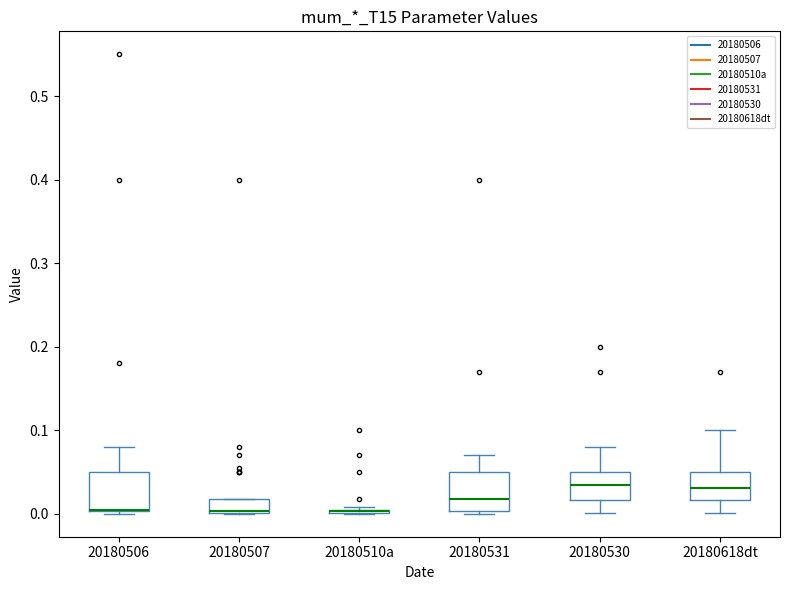

Where is the upper edge of the box for 20180510a on the y-axis? The values are not printed on the chart, so give them approximately, as read against the axis.

0.01